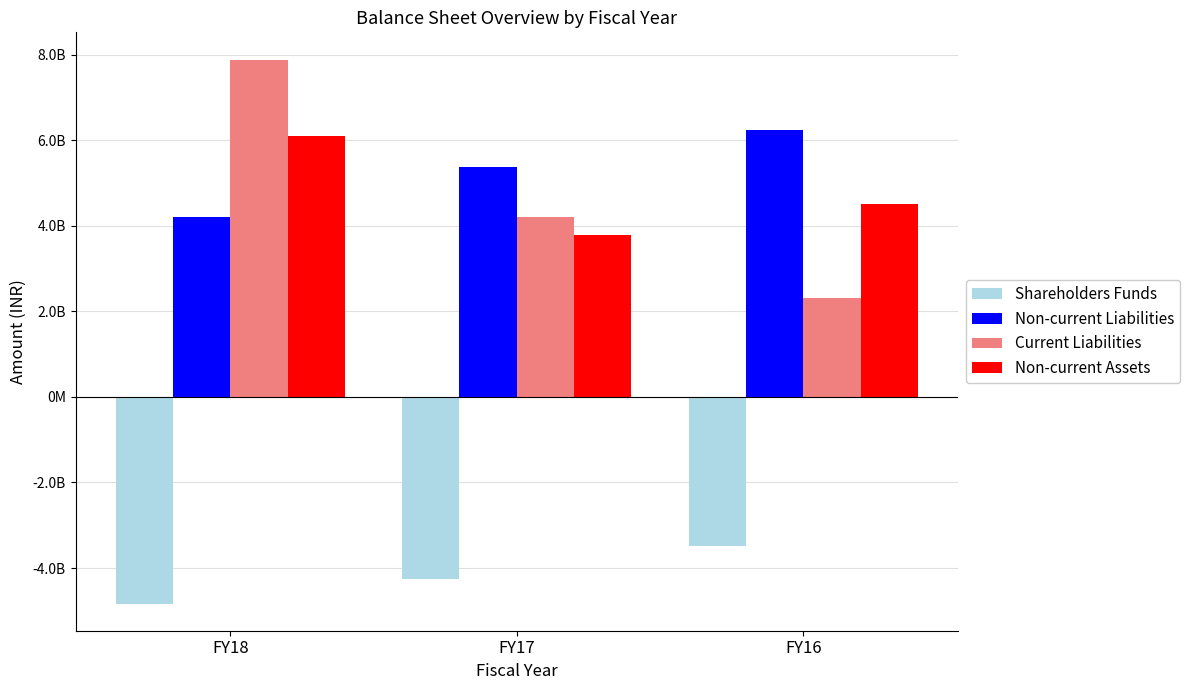

How many Non-current Assets values are between 3794107993 and 6094873097?

3